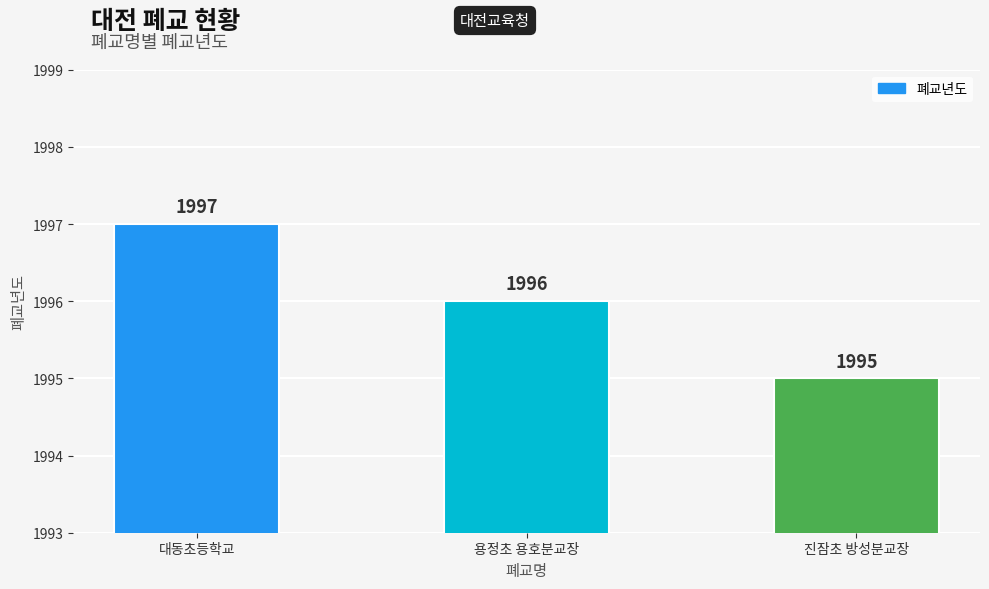

At which category does the chart reach its peak across all series?

대동초등학교